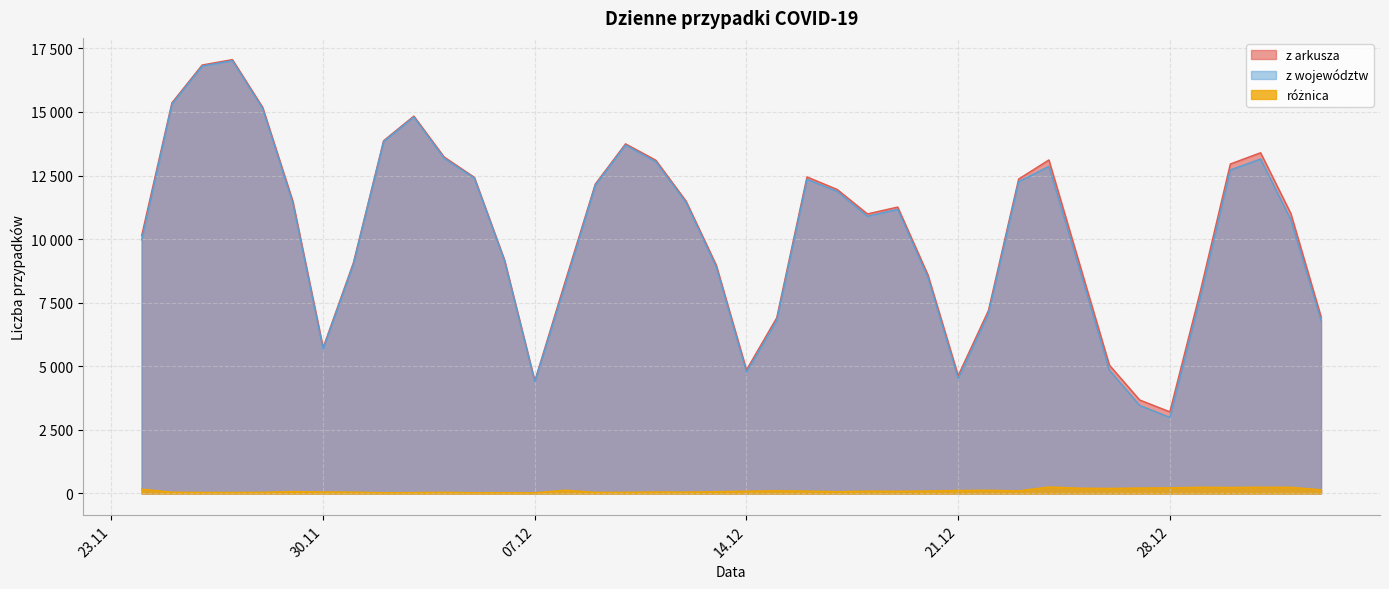

Does the chart have visible grid lines?

Yes